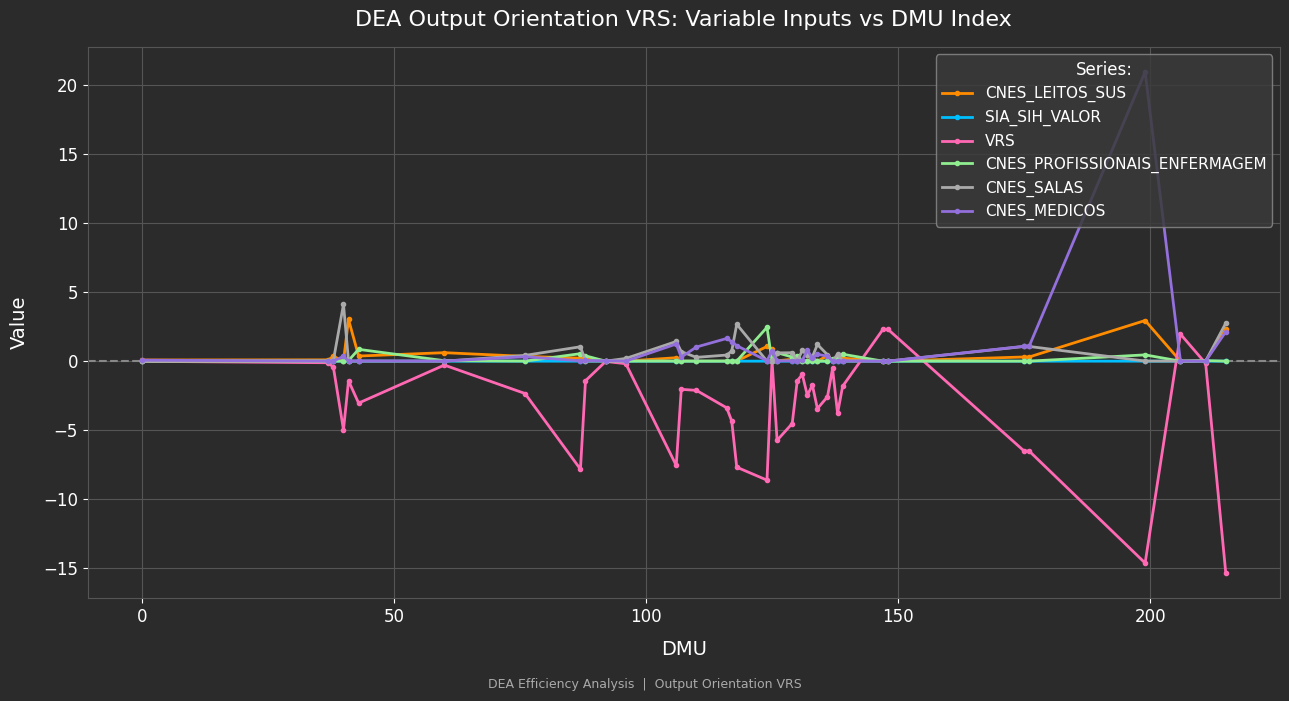

Which series has the widest spread of values?

CNES_MEDICOS